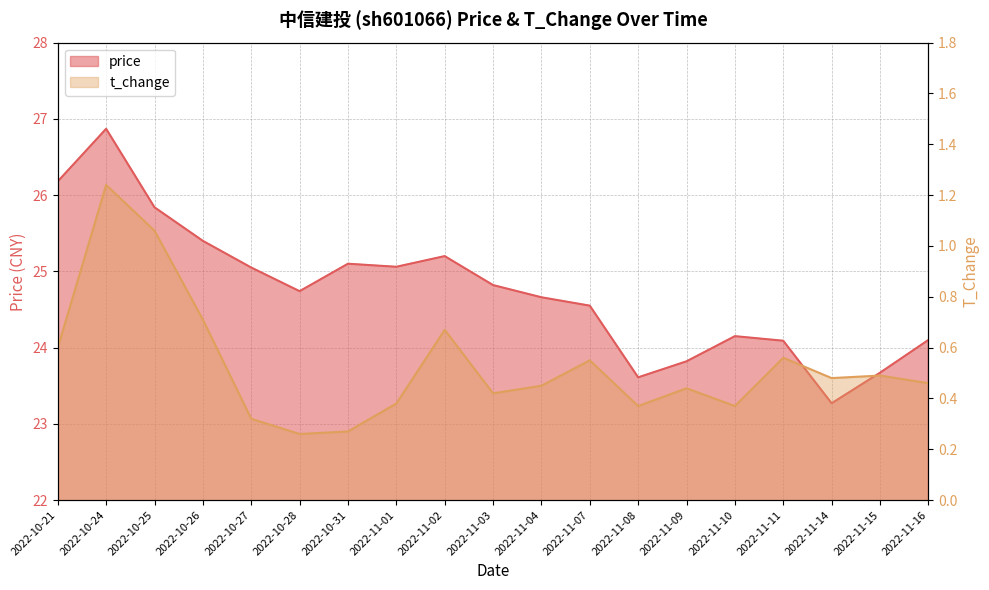

Is the value of t_change at 2022-11-04 greater than the value of price at 2022-10-21?

No